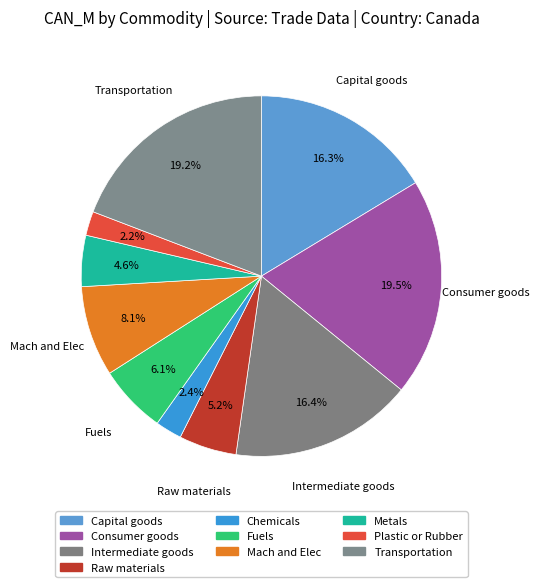

True or false: Mach and Elec accounts for 18% of the total.

False